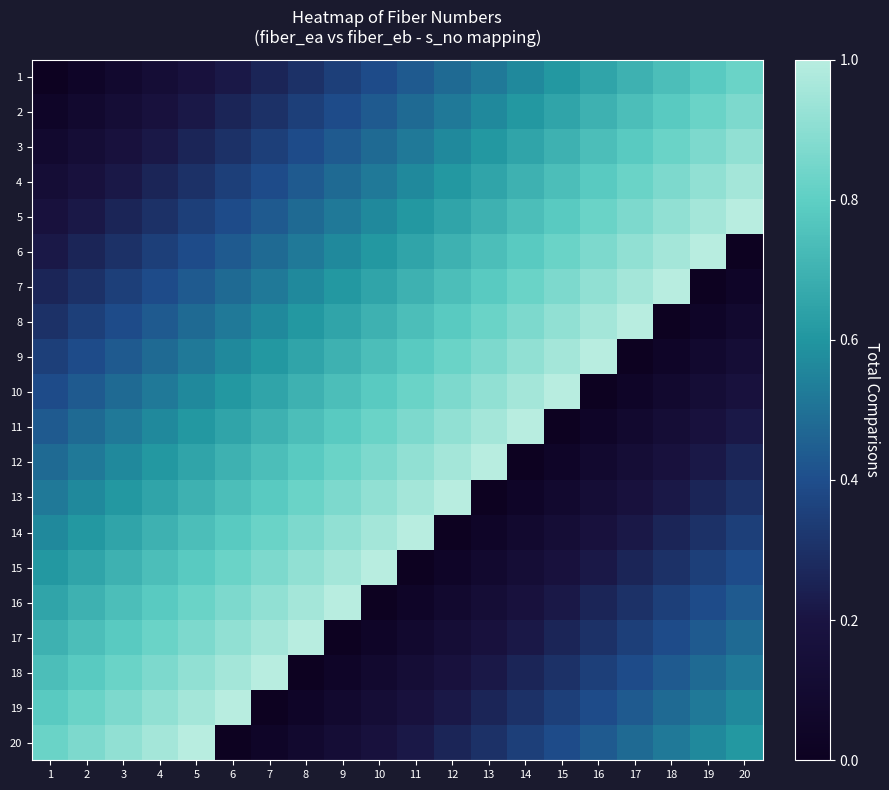

How many data points does each series have?

20